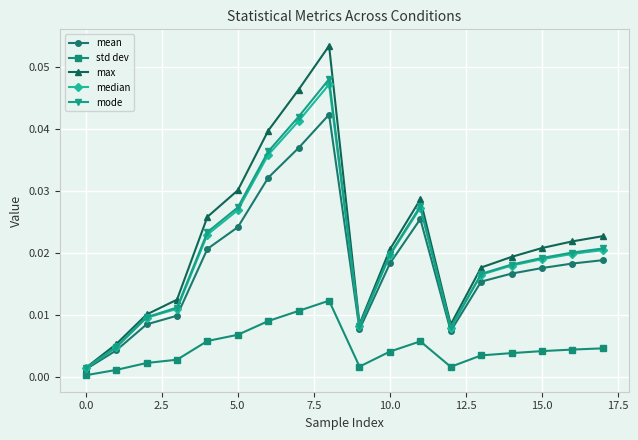

True or false: std dev and max intersect in this chart.

False